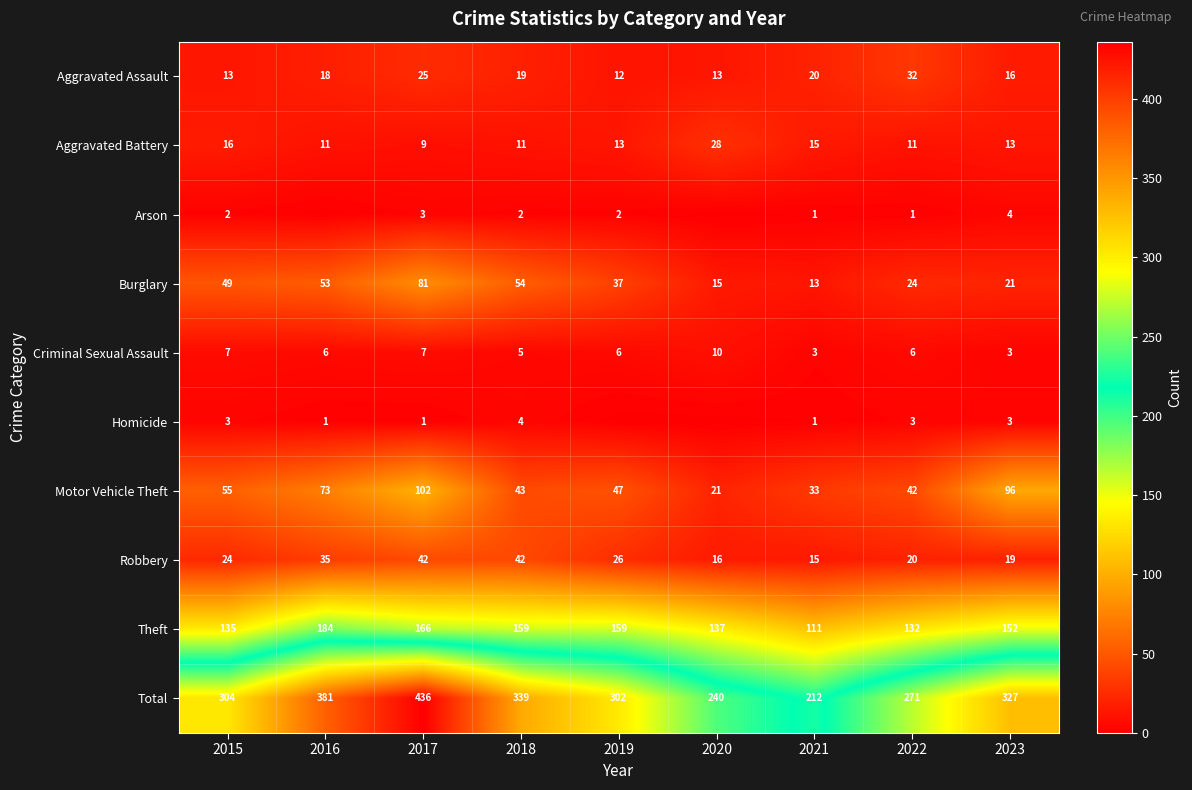

Is the value of Criminal Sexual Assault at 2022 greater than the value of Motor Vehicle Theft at 2020?

No